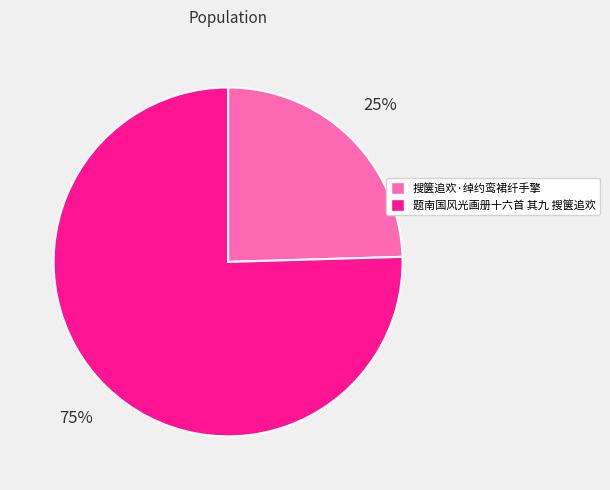

To the nearest percent, what is the combined percentage of 搜箧追欢·绰约鸾裙纤手擎 and 题南国风光画册十六首 其九 搜箧追欢?

100%